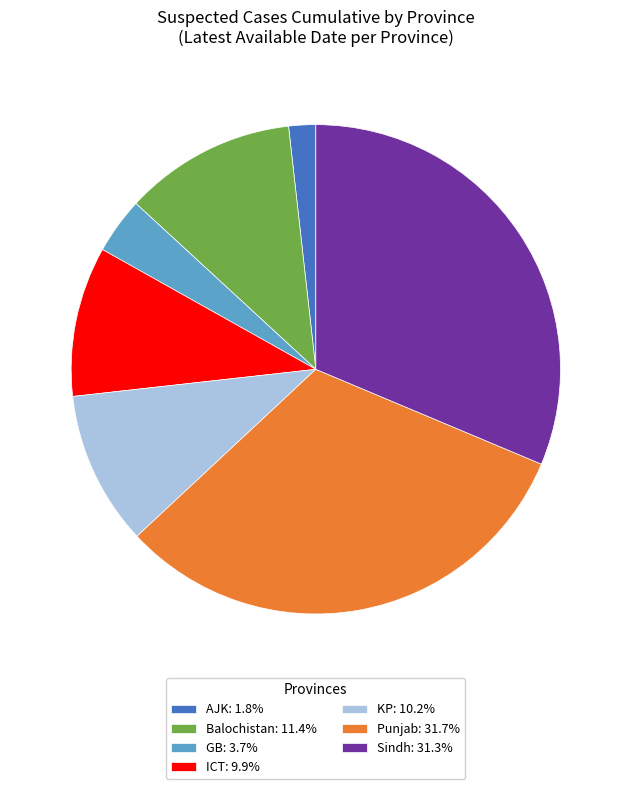

Is there any slice that represents more than half of the pie?

No